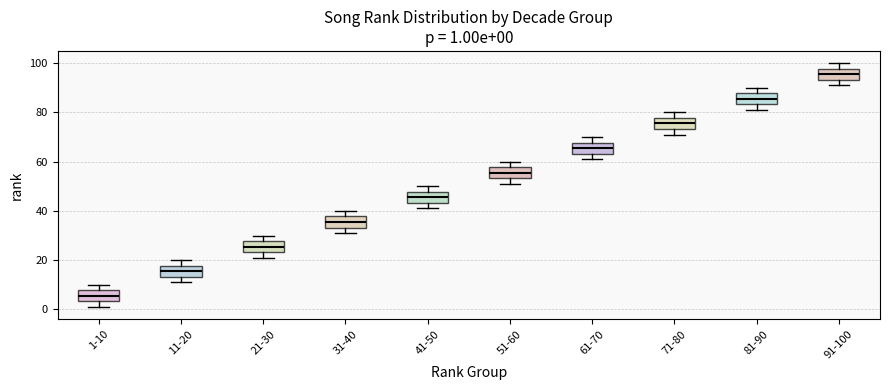

Which box has the lowest median line?

1-10